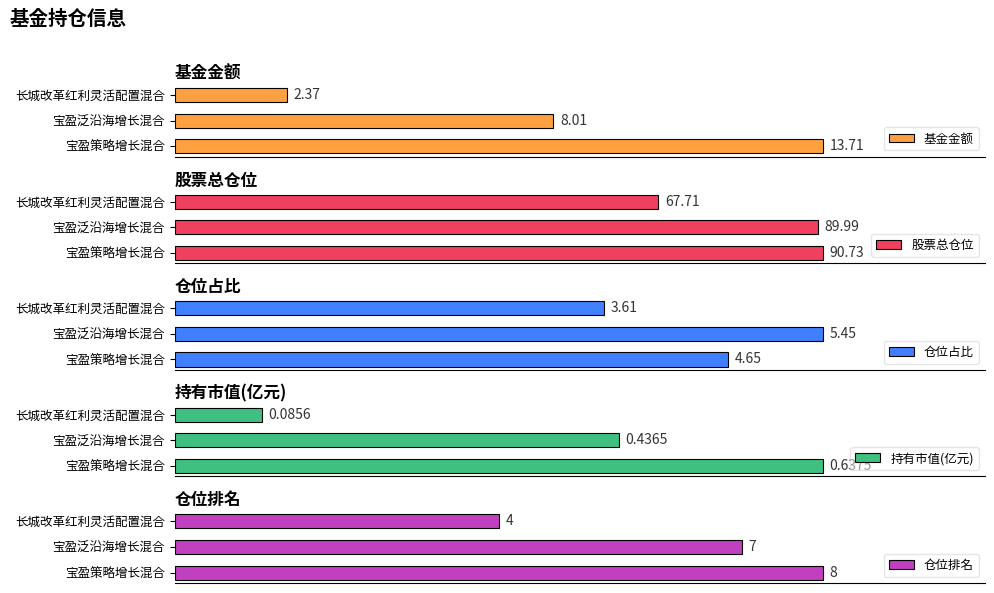

Rank the categories by 仓位排名 value from highest to lowest.

宝盈策略增长混合, 宝盈泛沿海增长混合, 长城改革红利灵活配置混合